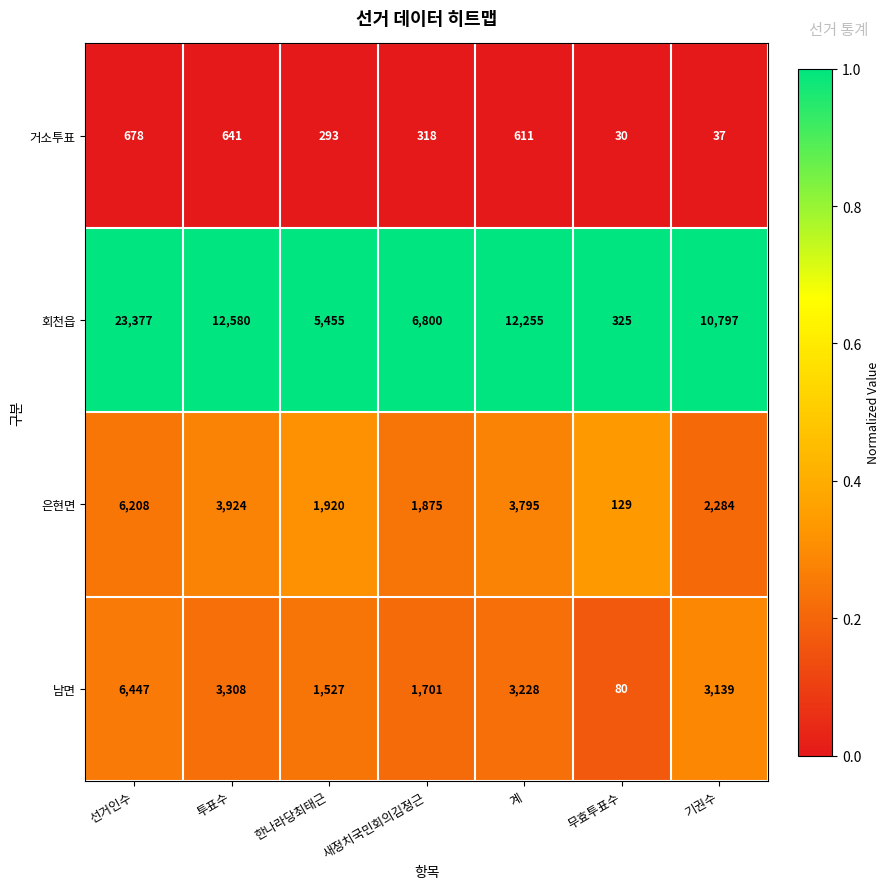

Reading right to left, transcribe all the data shown in this chart.

거소투표: 기권수=37	무효투표수=30	계=611	새정치국민회의김정근=318	한나라당최태근=293	투표수=641	선거인수=678
회천읍: 기권수=10797	무효투표수=325	계=12255	새정치국민회의김정근=6800	한나라당최태근=5455	투표수=12580	선거인수=23377
은현면: 기권수=2284	무효투표수=129	계=3795	새정치국민회의김정근=1875	한나라당최태근=1920	투표수=3924	선거인수=6208
남면: 기권수=3139	무효투표수=80	계=3228	새정치국민회의김정근=1701	한나라당최태근=1527	투표수=3308	선거인수=6447